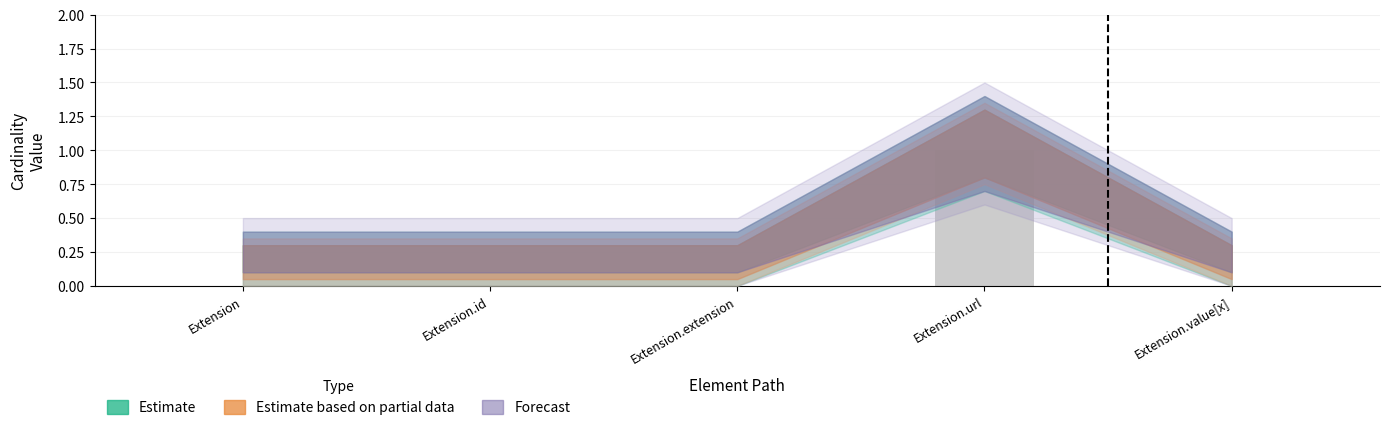

How many values are between 0 and 1?

5